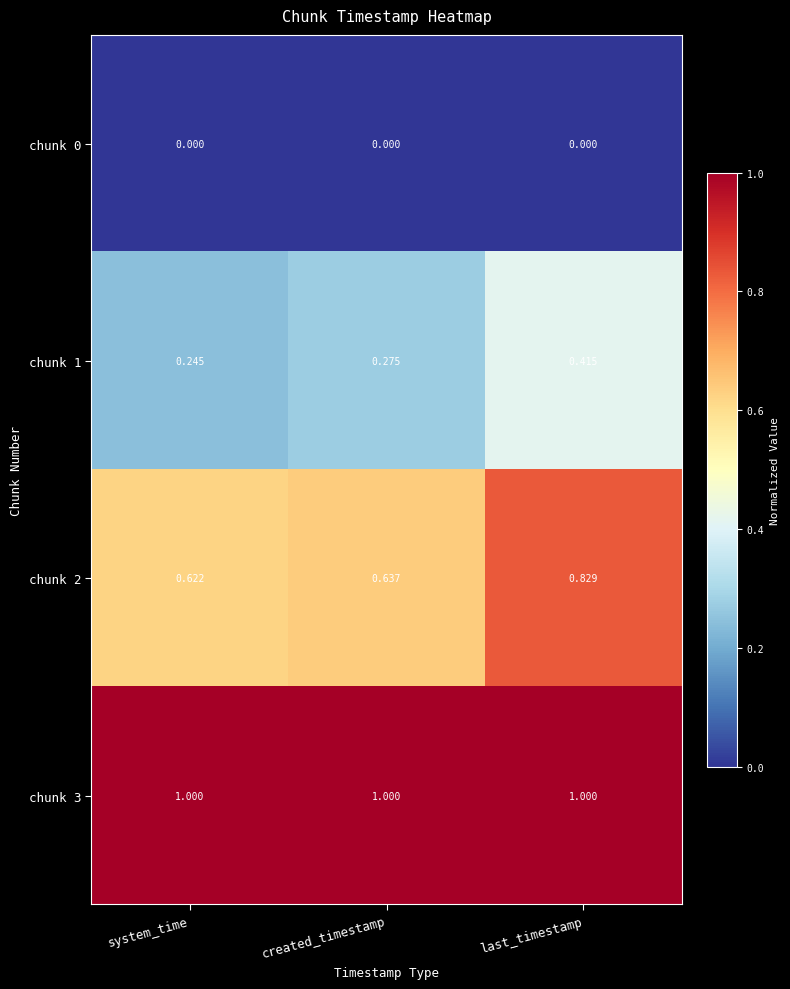

Rank the series by their maximum value, from highest to lowest.

chunk 3, chunk 2, chunk 1, chunk 0